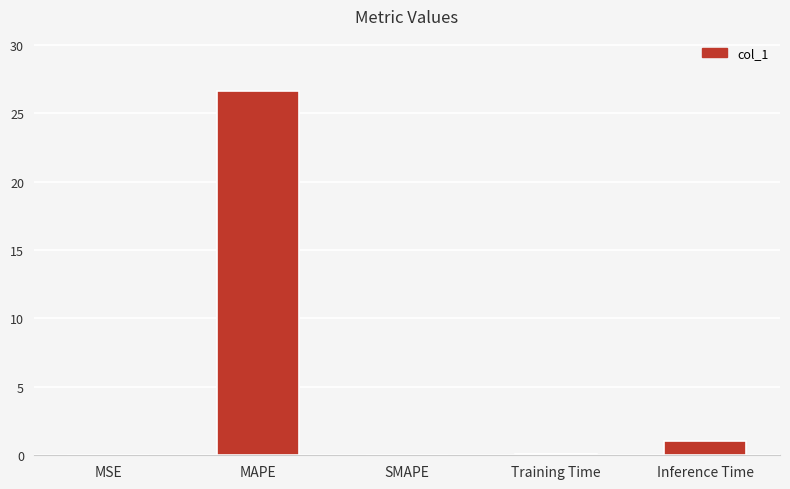

What is the sum of all values?

27.8